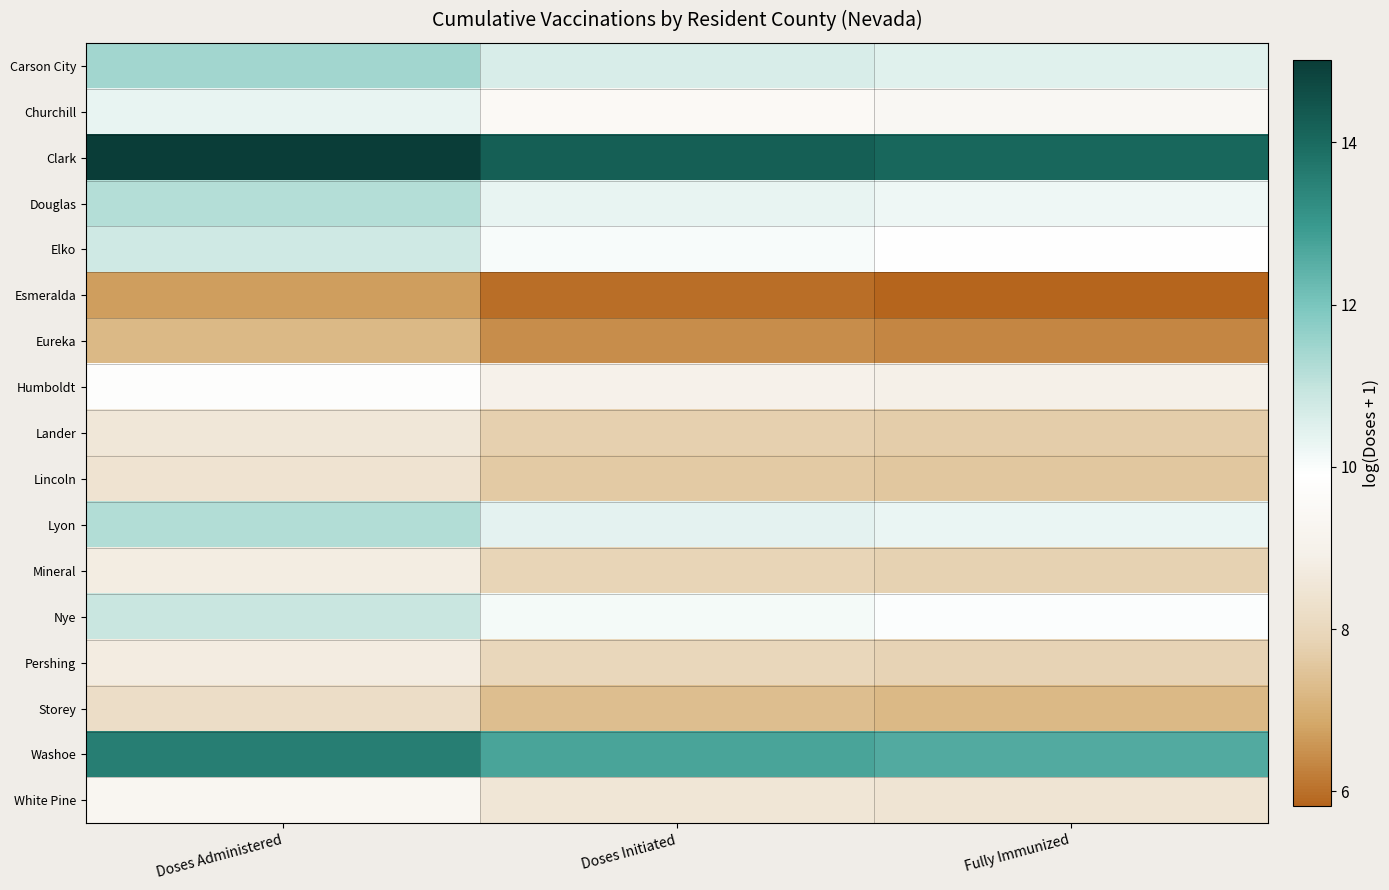

What is the total value across all series at Doses Administered?

170.3